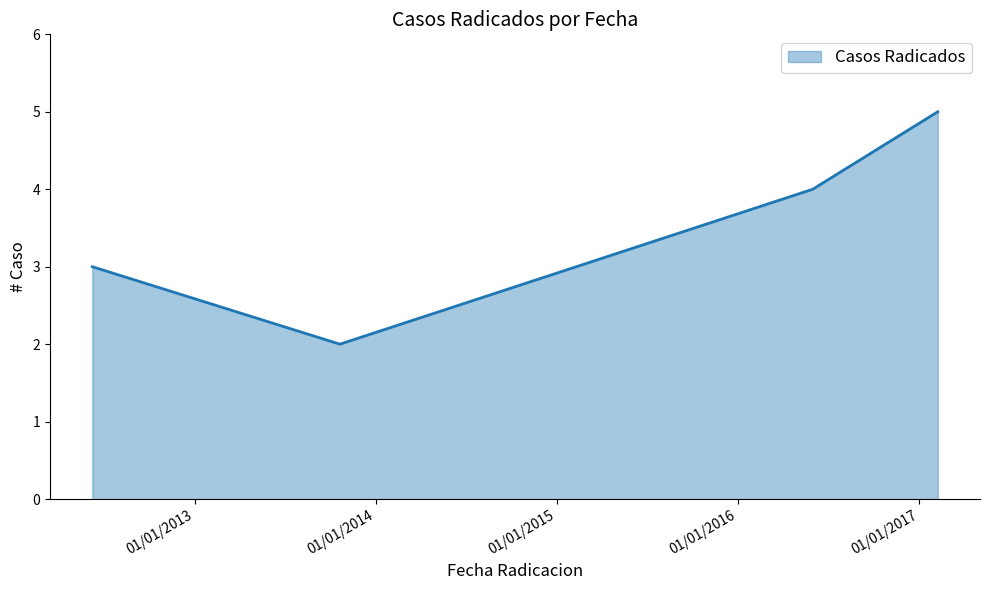

What is the maximum value shown in the chart?

5